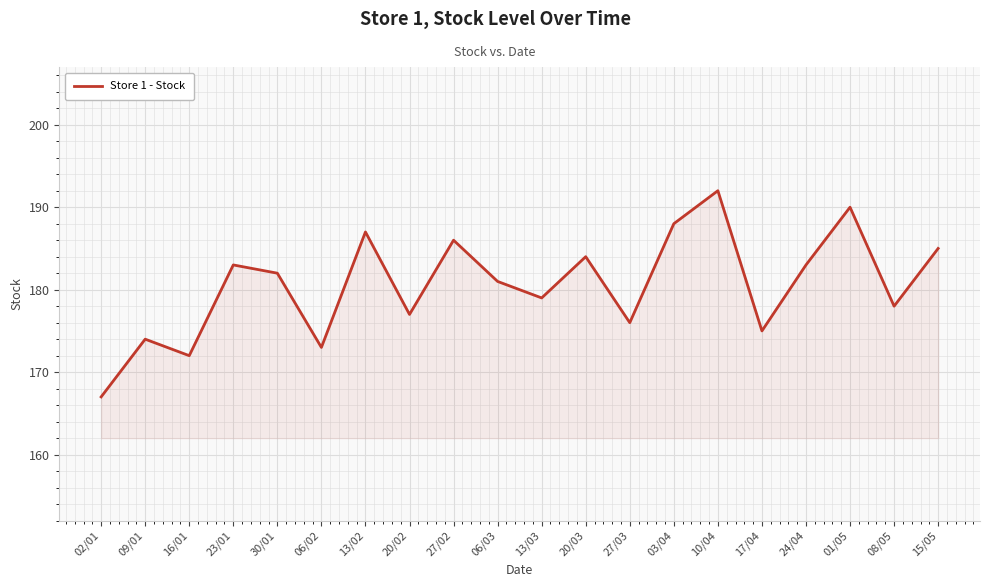

At which category does the chart reach its peak across all series?

10/04